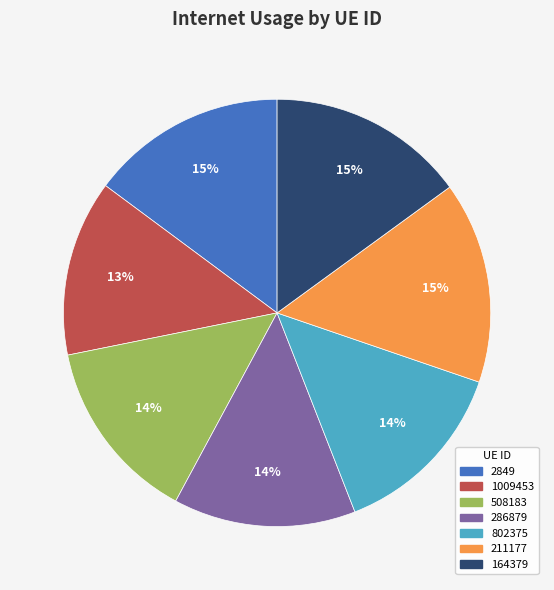

To the nearest percent, what portion does 164379 represent?

15%